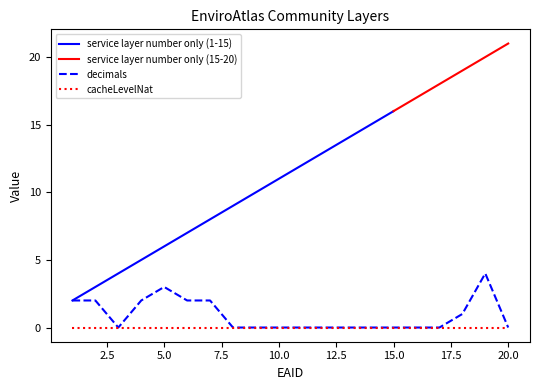

Reading left to right, extract all data points from this chart.

service layer number only: 2	3	4	5	6	7	8	9	10	11	12	13	14	15	16	17	18	19	20	21
decimals: 2	2	0	2	3	2	2	0	0	0	0	0	0	0	0	0	0	1	4	0
cacheLevelNat: 0	0	0	0	0	0	0	0	0	0	0	0	0	0	0	0	0	0	0	0